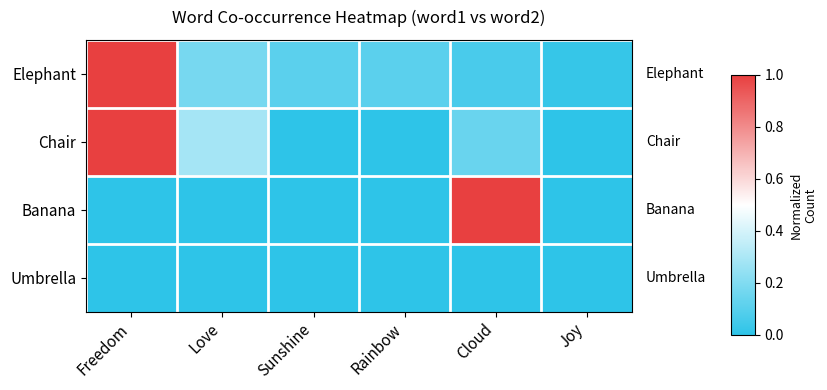

Reading right to left, extract all data points from this chart.

Elephant: Joy=0.0	Cloud=0.1	Rainbow=0.1	Sunshine=0.1	Love=0.2	Freedom=1.0
Chair: Joy=0.0	Cloud=0.1	Rainbow=0.0	Sunshine=0.0	Love=0.3	Freedom=1.0
Banana: Joy=0.0	Cloud=1.0	Rainbow=0.0	Sunshine=0.0	Love=0.0	Freedom=0.0
Umbrella: Joy=0.0	Cloud=0.0	Rainbow=0.0	Sunshine=0.0	Love=0.0	Freedom=0.0